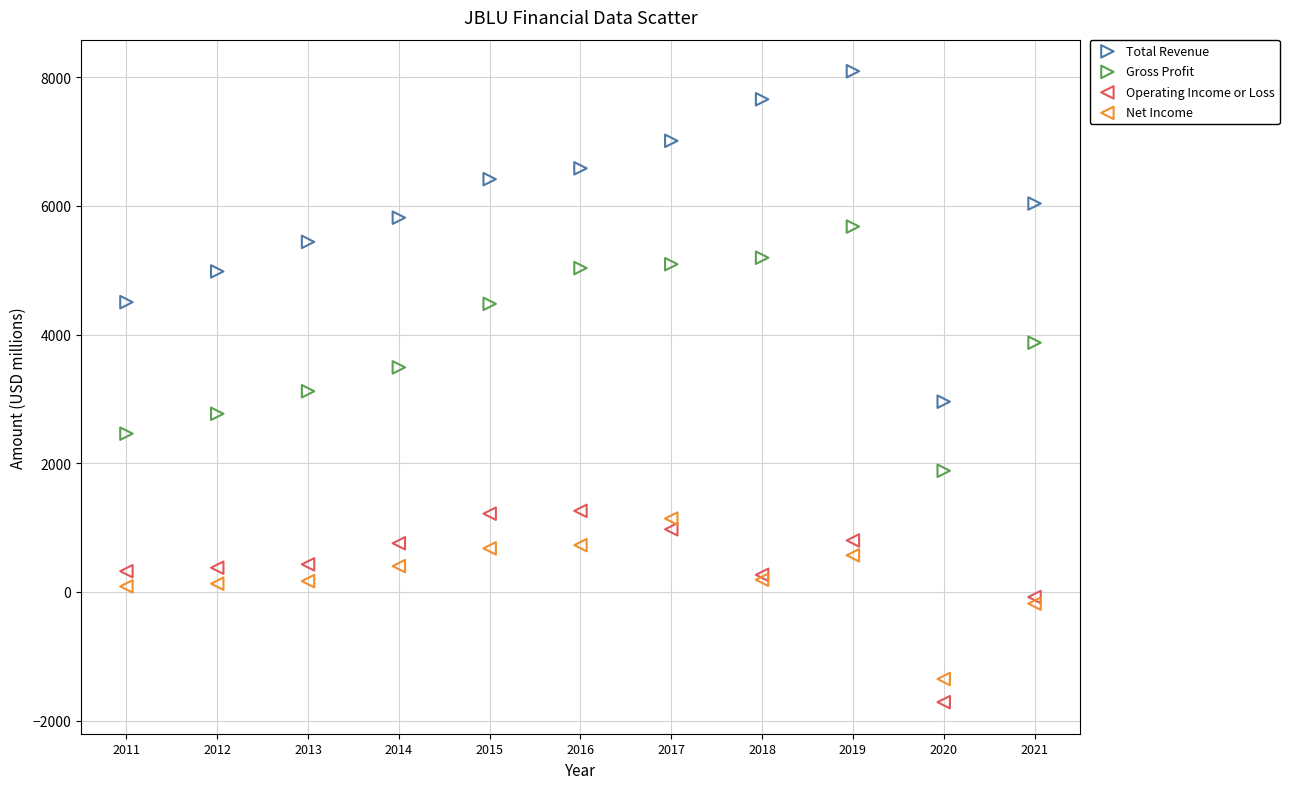

What are all the series names shown in the legend?

Total Revenue, Gross Profit, Operating Income or Loss, Net Income